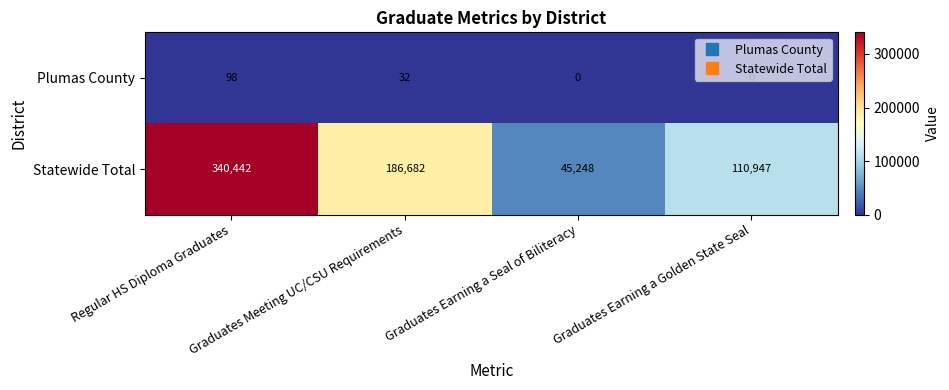

At which category is the sum across all series the highest?

Regular HS Diploma Graduates